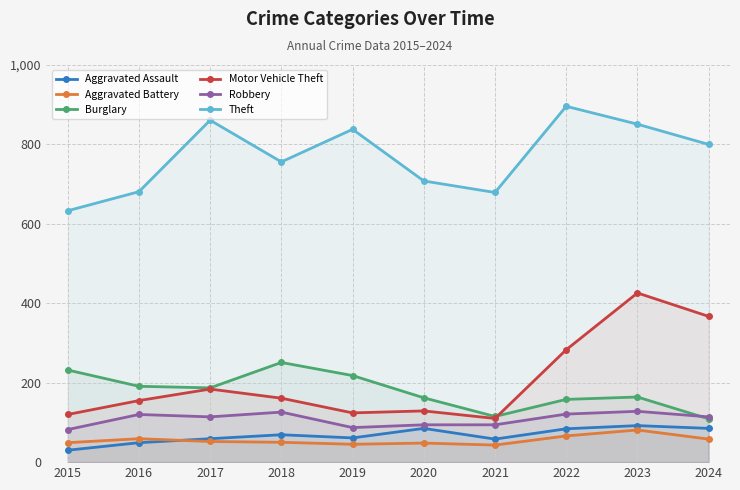

Reading right to left, extract all data points from this chart.

Aggravated Assault: 2024=85	2023=92	2022=84	2021=58	2020=85	2019=61	2018=69	2017=59	2016=49	2015=30
Aggravated Battery: 2024=58	2023=81	2022=66	2021=43	2020=48	2019=45	2018=50	2017=52	2016=59	2015=49
Burglary: 2024=109	2023=164	2022=158	2021=115	2020=162	2019=218	2018=251	2017=187	2016=191	2015=232
Motor Vehicle Theft: 2024=367	2023=426	2022=283	2021=110	2020=129	2019=124	2018=161	2017=184	2016=155	2015=120
Robbery: 2024=114	2023=128	2022=121	2021=94	2020=94	2019=87	2018=126	2017=114	2016=120	2015=82
Theft: 2024=800	2023=851	2022=896	2021=679	2020=708	2019=838	2018=756	2017=861	2016=681	2015=633